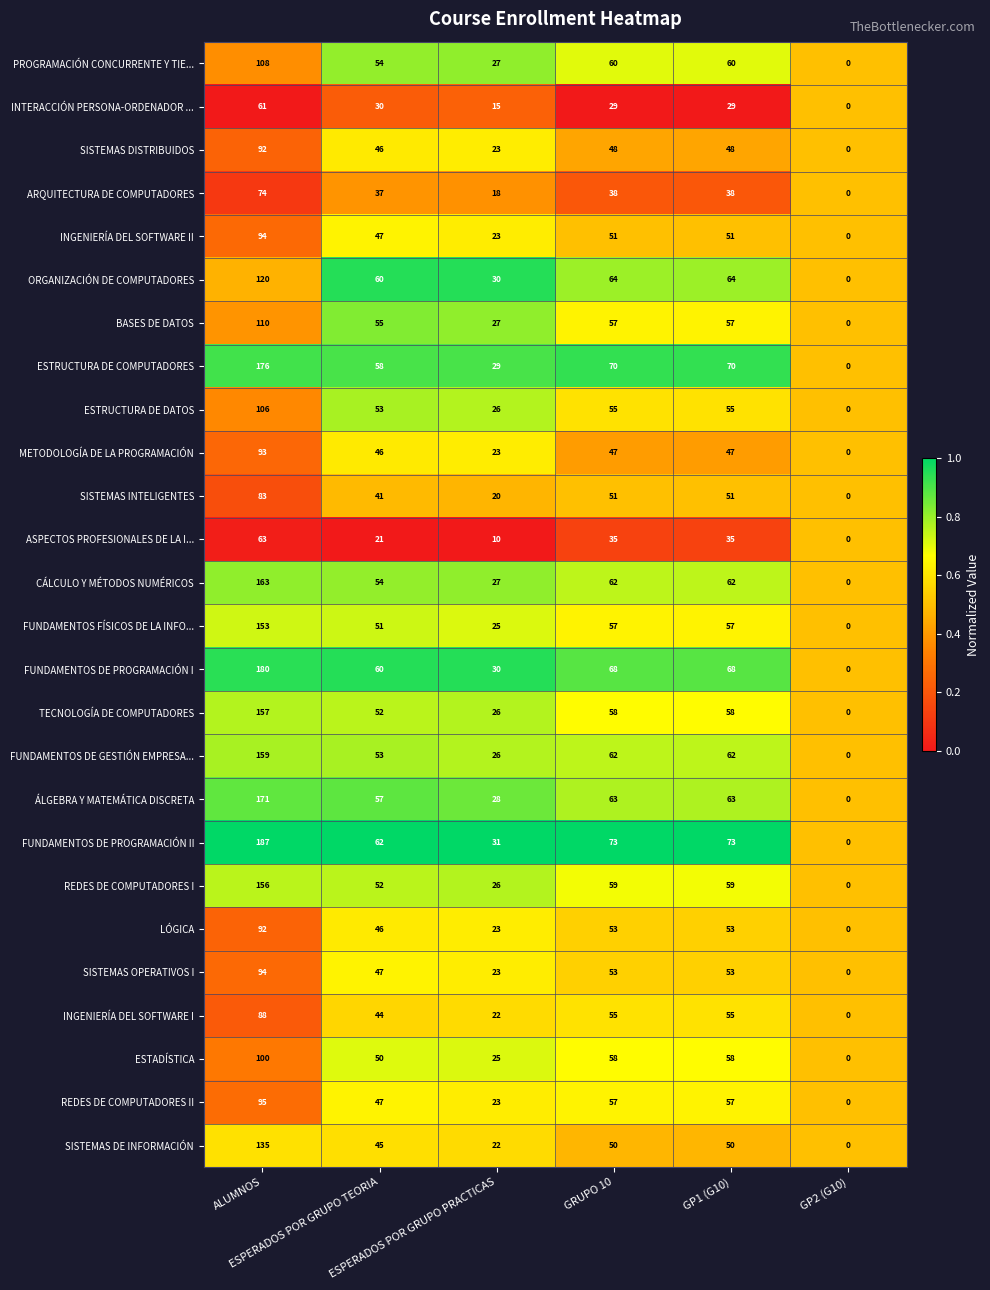

Count the number of data series in this chart.

26